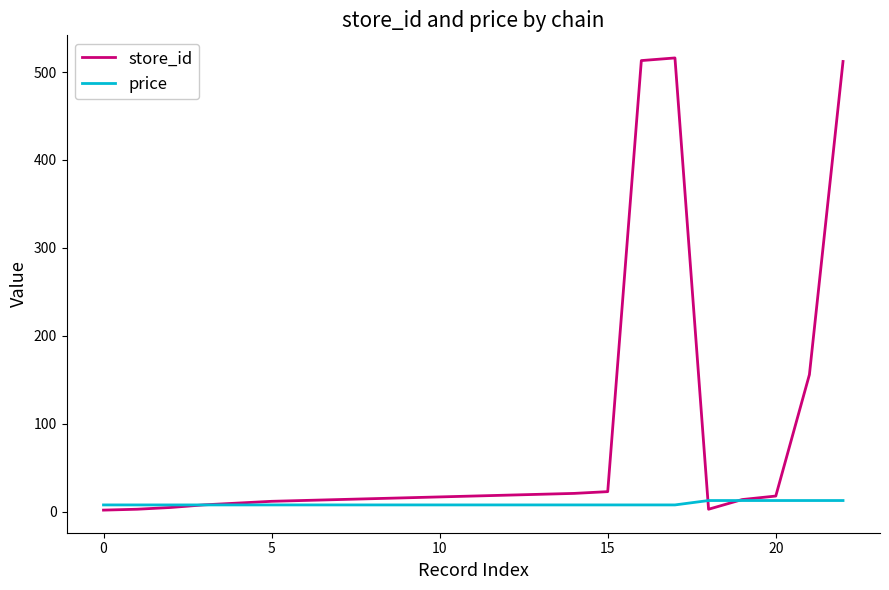

What is the greatest value displayed?

516.0